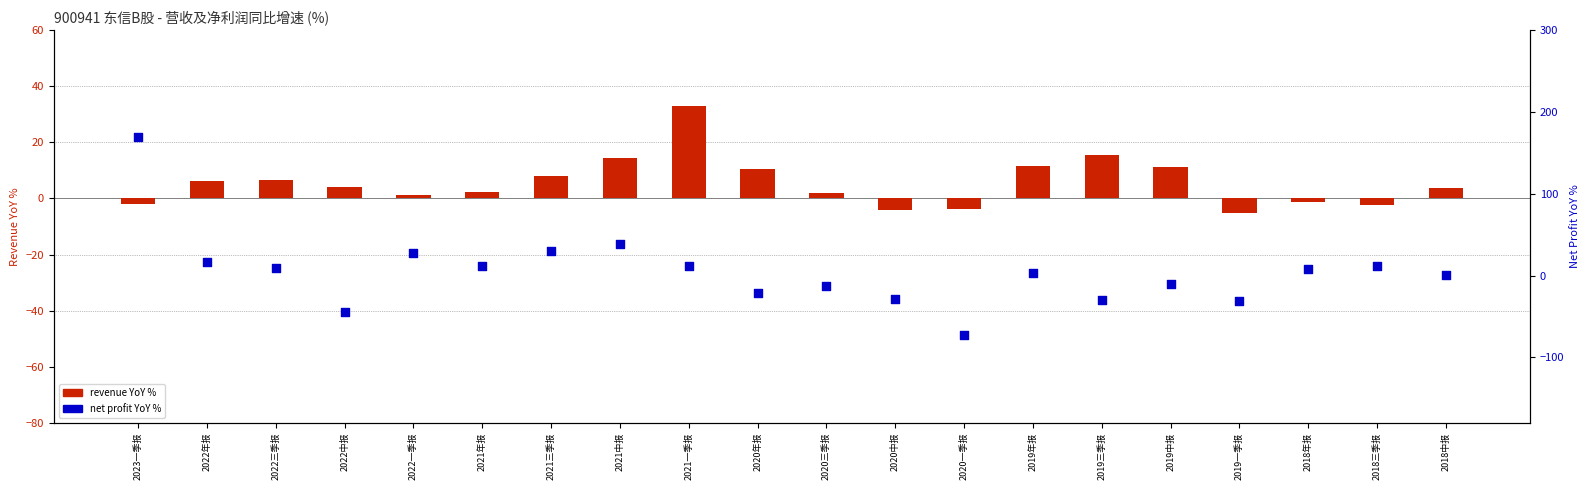

At which category is the sum across all series the highest?

2023一季报